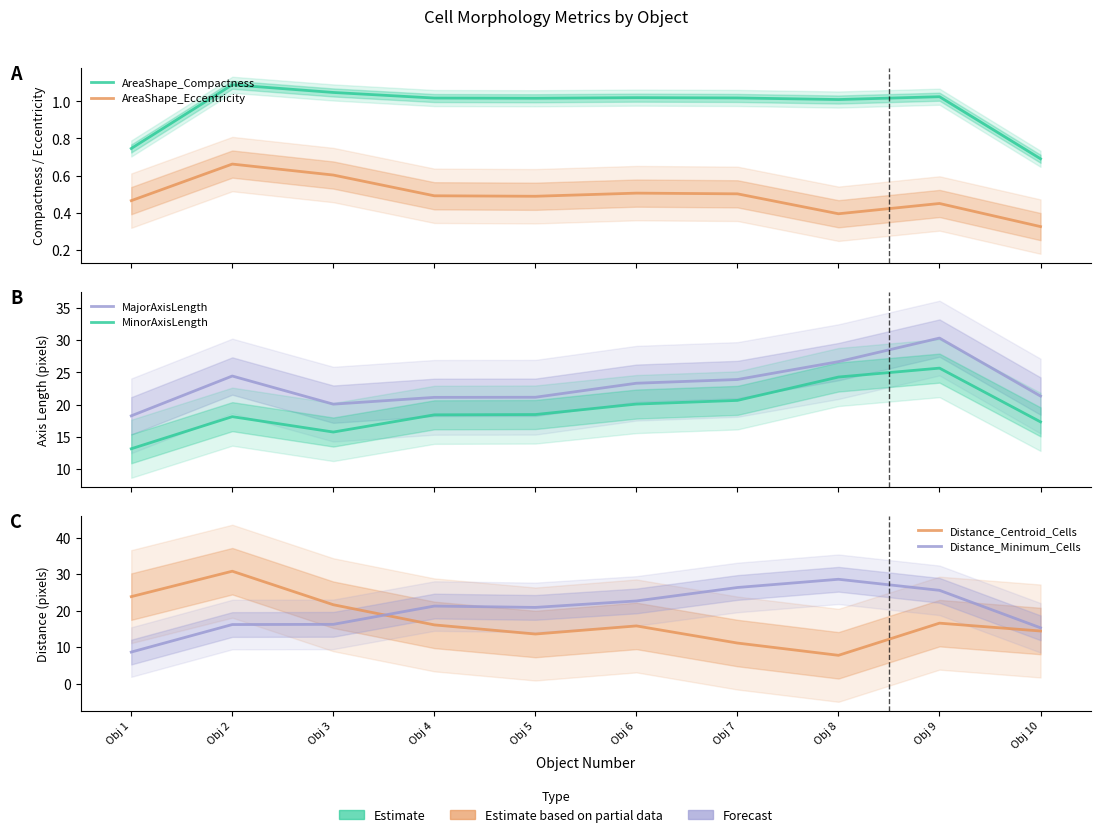

True or false: Distance_Centroid_Cells has more than 0 interior local peaks.

True